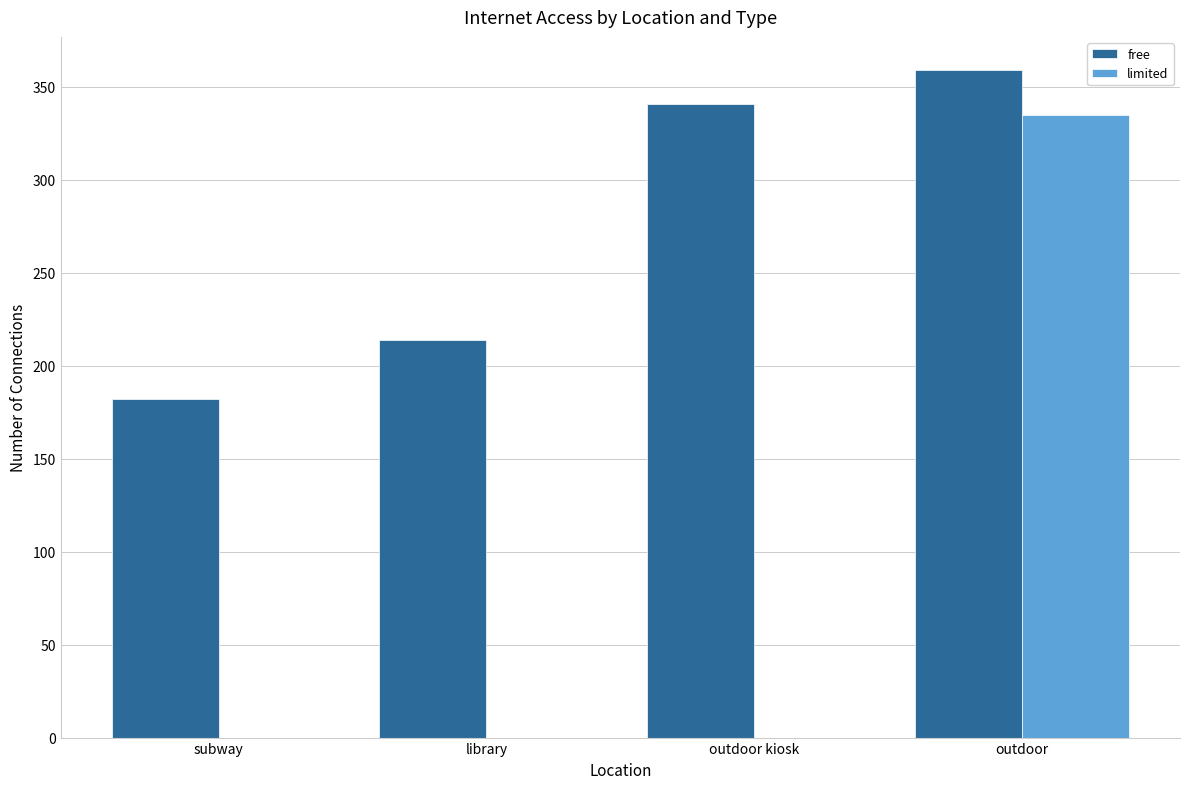

How many categories are shown in the chart?

4